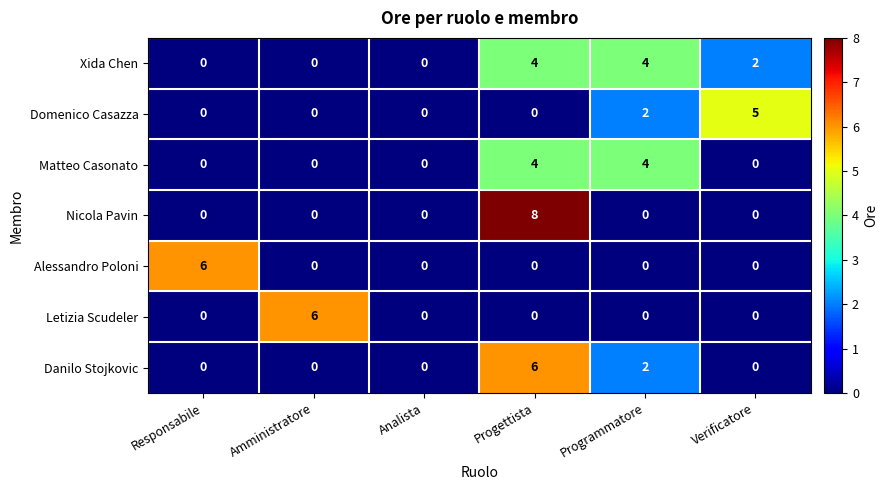

The value of Xida Chen at Verificatore is 3. True or false?

False